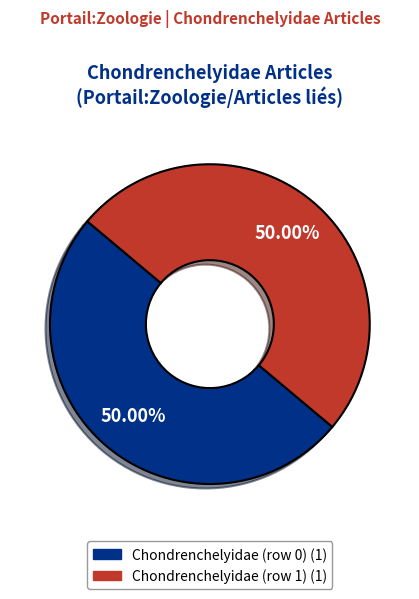

How many segments does this pie chart have?

2